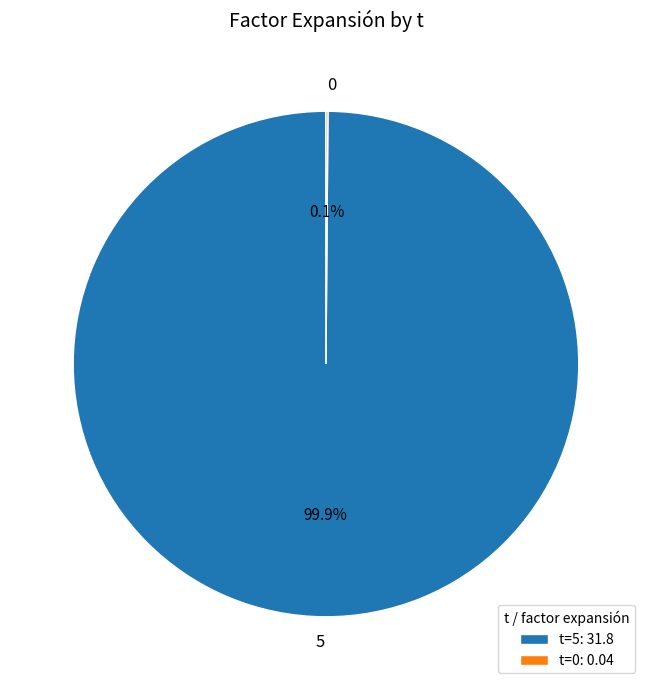

Is there a majority slice in this chart?

Yes